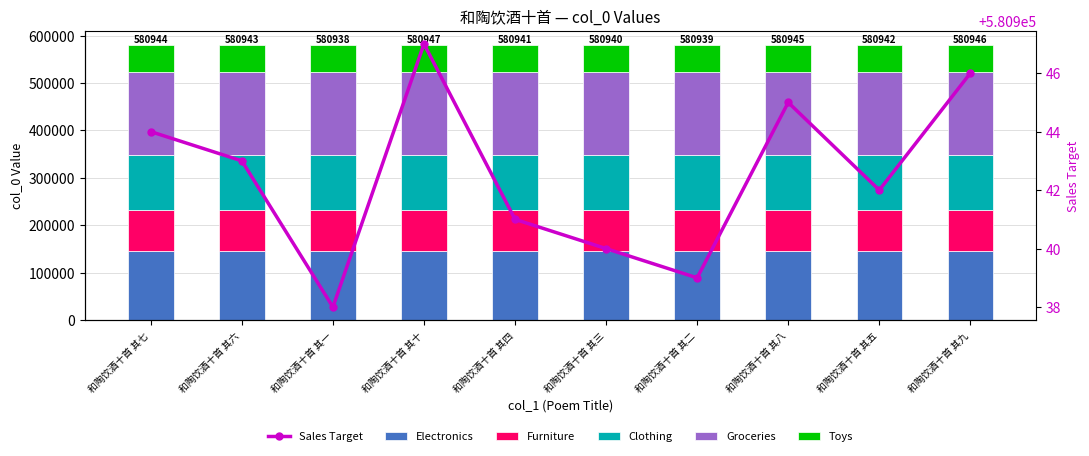

What position from the left is 和陶饮酒十首 其六?

2